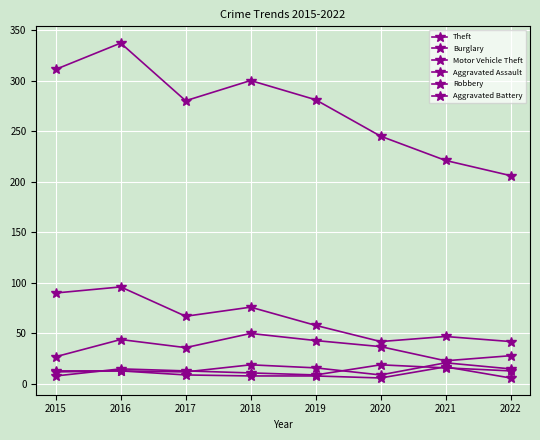

How many lines are shown in the chart?

6